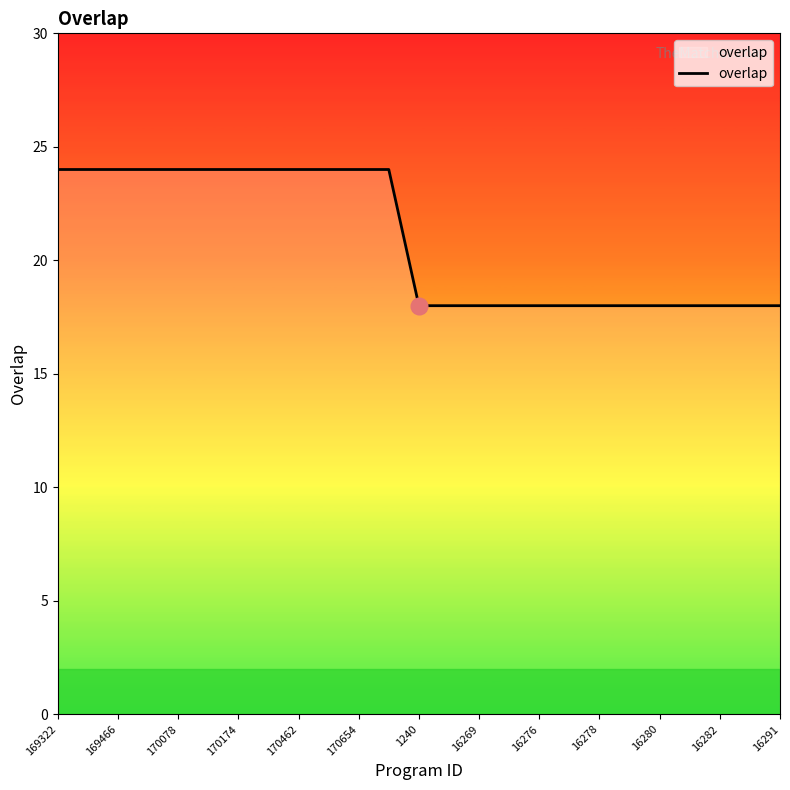

Reading left to right, transcribe all the data shown in this chart.

24	24	24	24	24	24	24	24	24	24	24	24	18	18	18	18	18	18	18	18	18	18	18	18	18